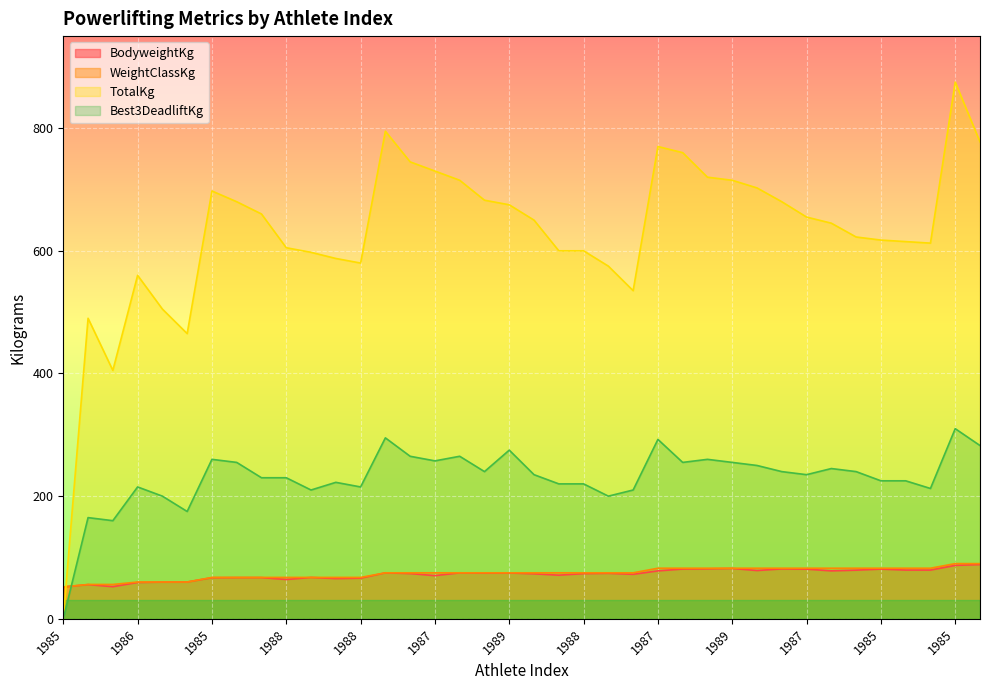

What is the difference between the maximum and second lowest values in the BodyweightKg series?

36.1